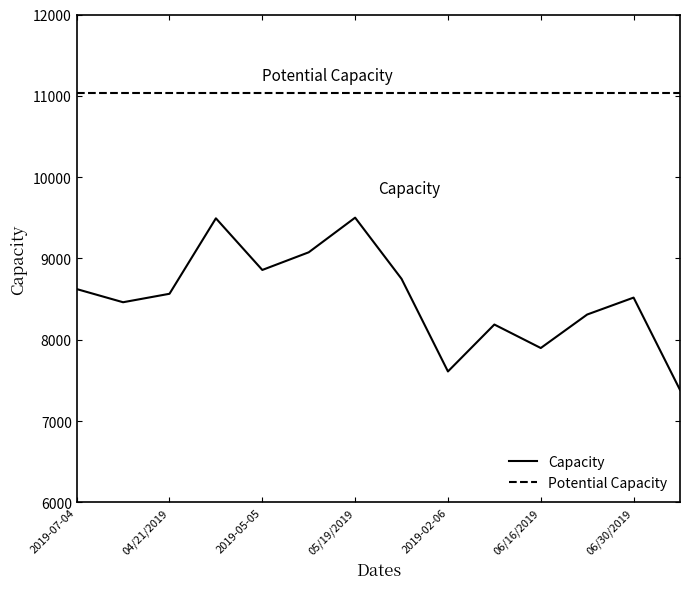

True or false: Potential Capacity and Capacity intersect in this chart.

False